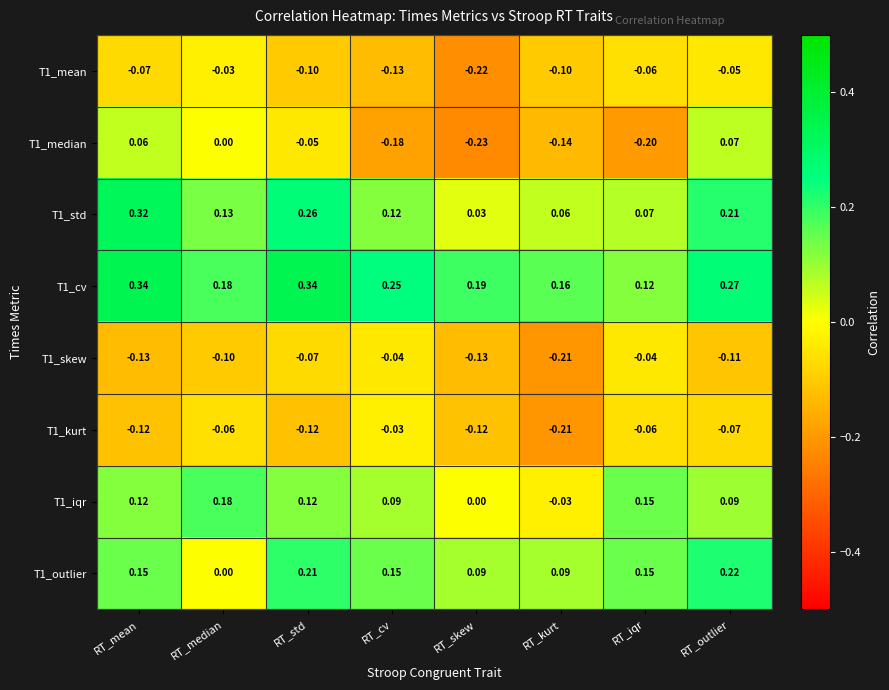

At how many categories does at least one series exceed 0?

8